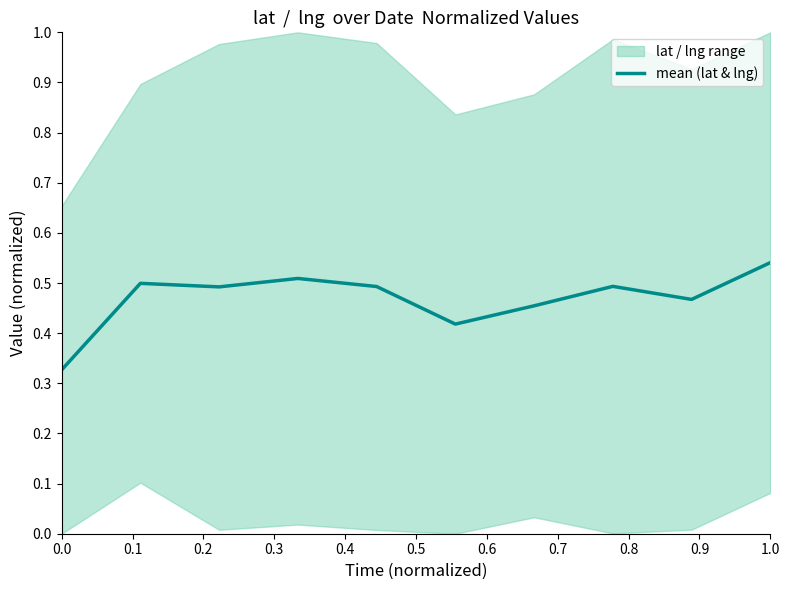

Reading right to left, list all the values displayed in this chart.

0.5	0.5	0.5	0.5	0.4	0.5	0.5	0.5	0.5	0.3